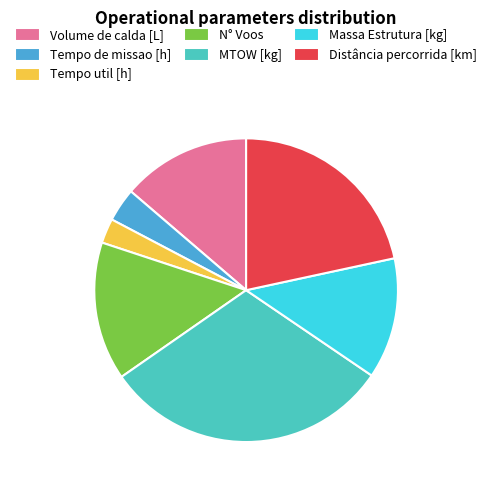

Combined, do Distância percorrida [km] and MTOW [kg] account for over 50%?

Yes